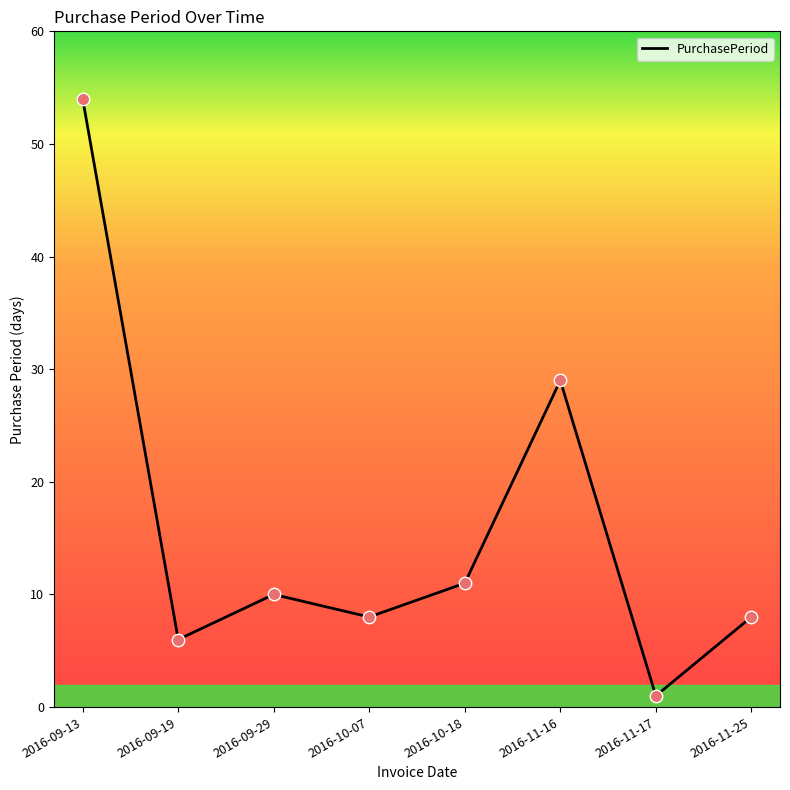

Which has a higher value, 2016-09-29 or 2016-09-13?

2016-09-13